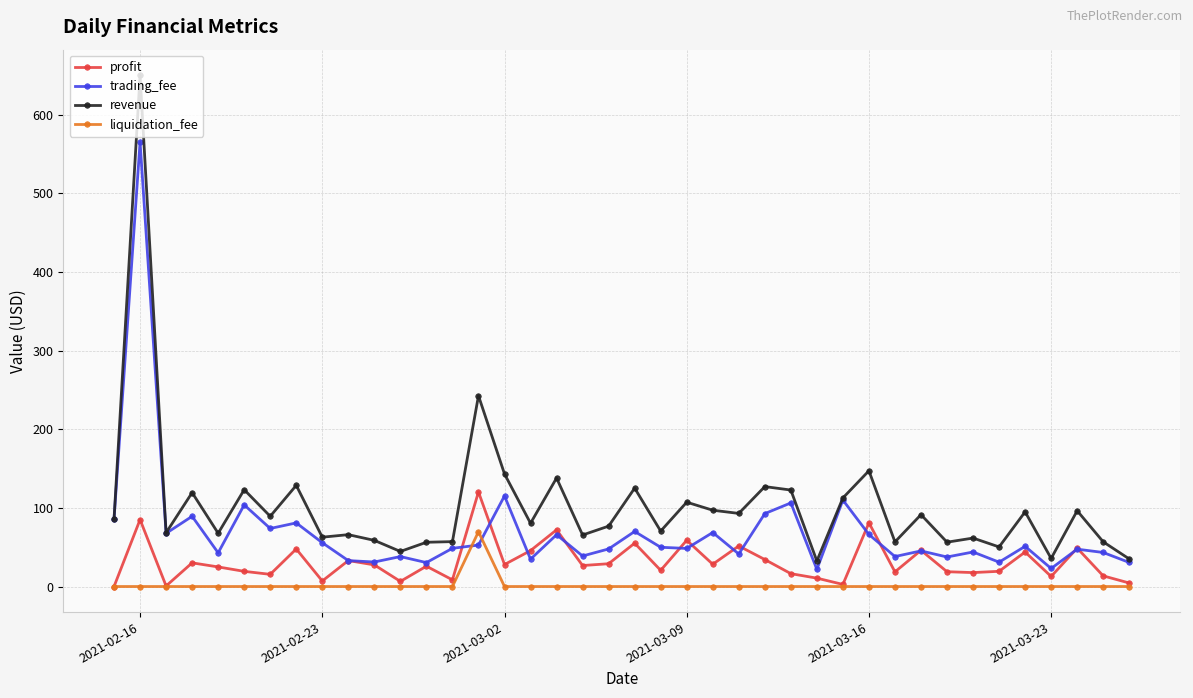

What is the value of the revenue point at the 33rd from the left?

56.4